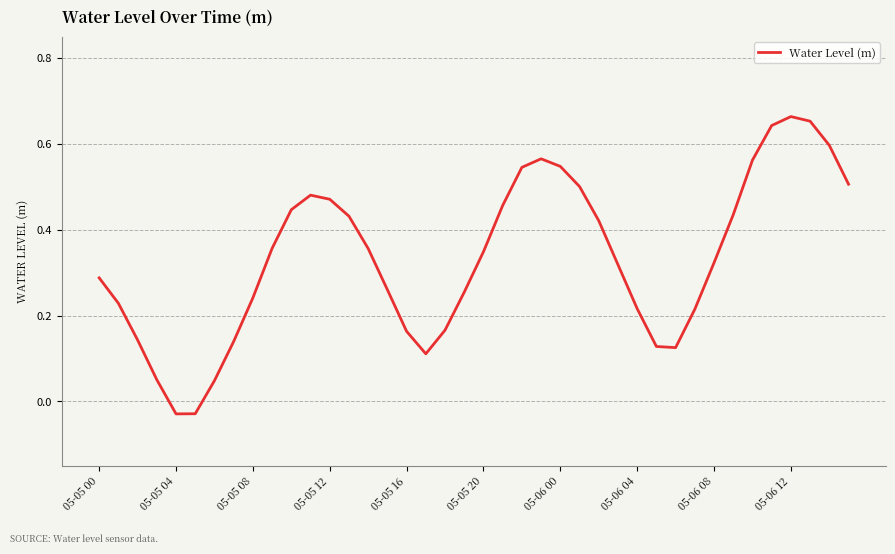

Is it true that the value at 05-05 08 is 0.1?

False